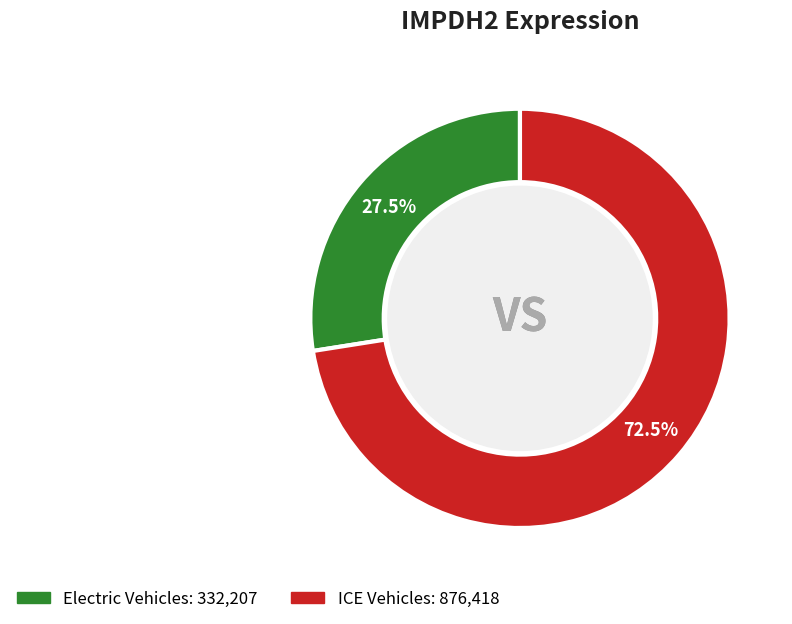

Does any single category account for the majority?

Yes